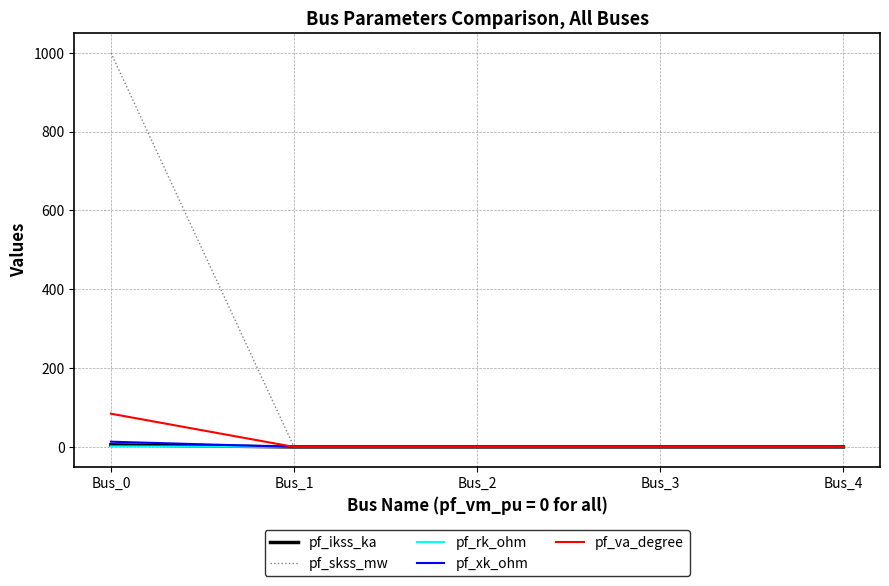

What is the maximum value shown in the chart?

1000.0